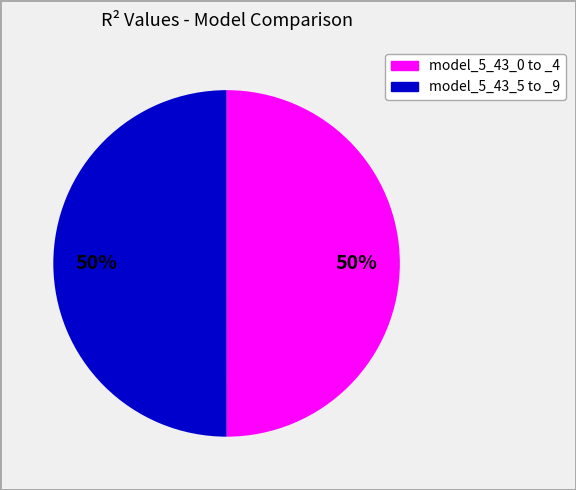

To the nearest percent, what is the average slice percentage?

50%